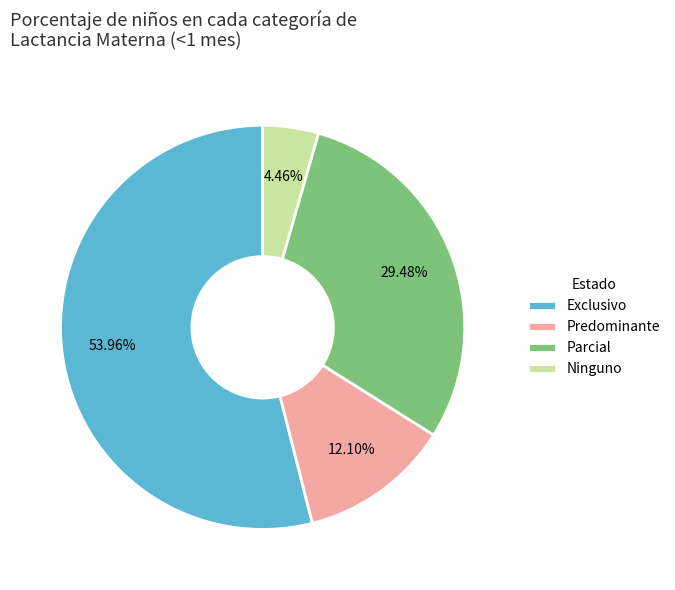

How many segments does this pie chart have?

4